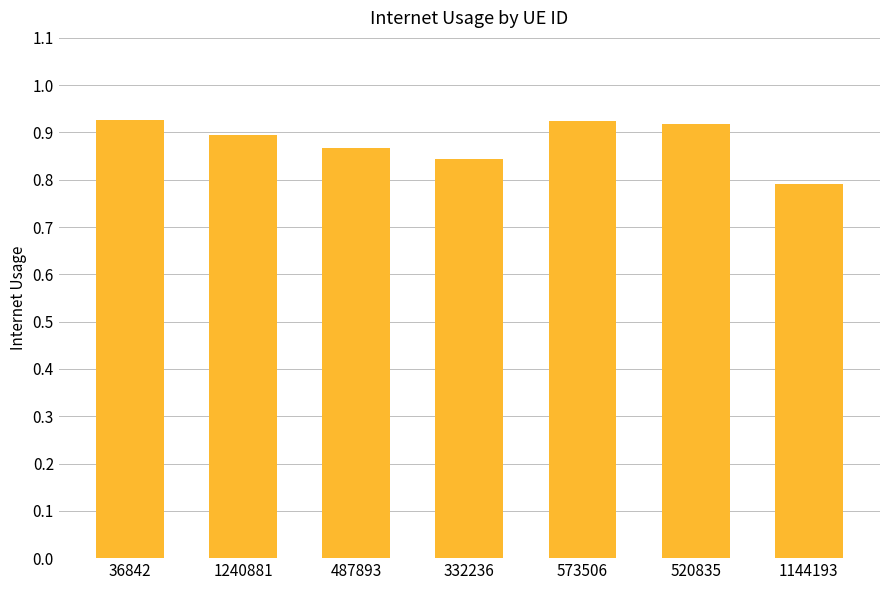

What position from the left is 573506?

5